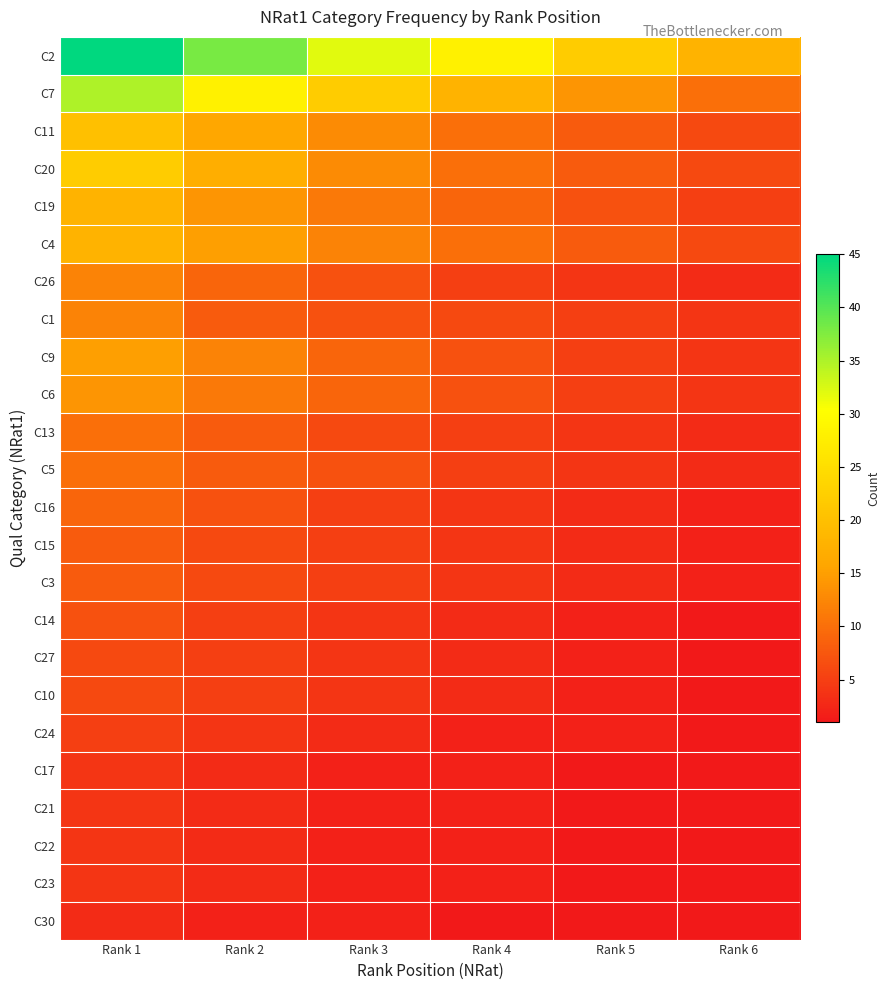

At Rank 1, list the series in order from smallest to largest.

C30, C17, C21, C22, C23, C24, C27, C10, C14, C15, C3, C16, C13, C5, C26, C1, C6, C9, C19, C4, C11, C20, C7, C2